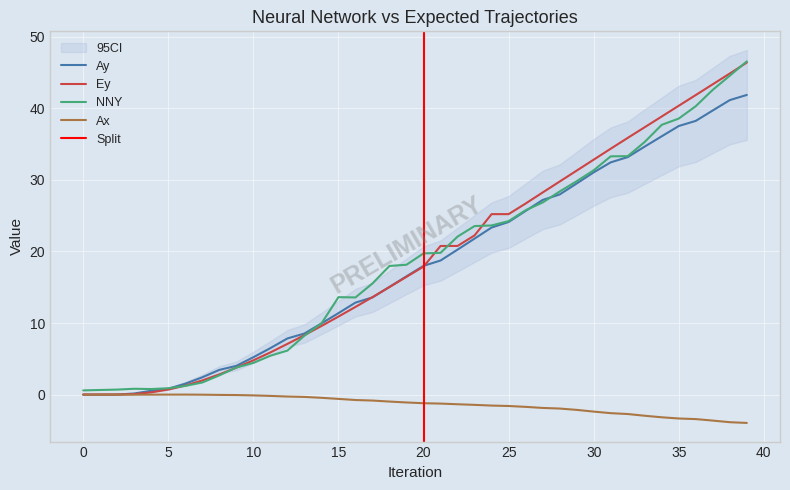

How many lines are shown in the chart?

4